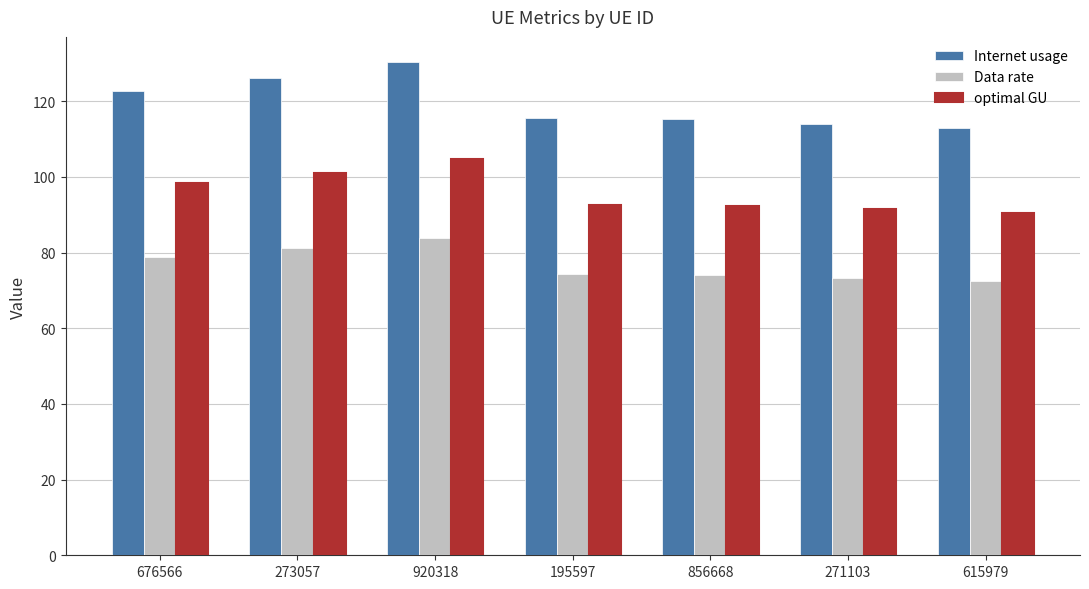

What is the label of the 6th bar from the right?

273057